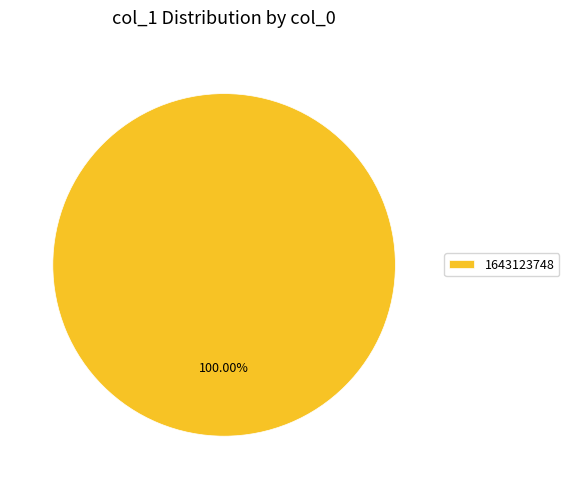

Rank the categories by value from highest to lowest.

1643123748